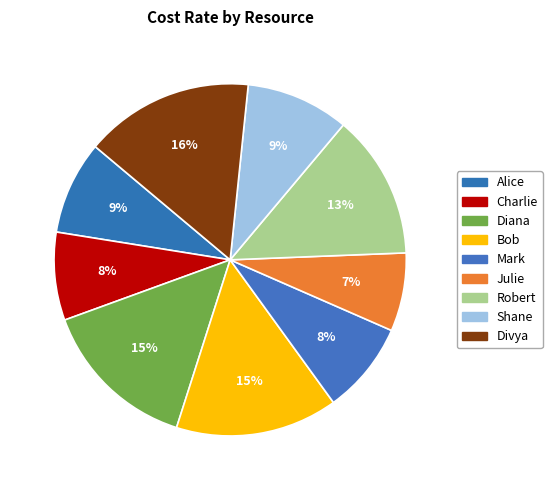

To the nearest percent, what percentage of the pie is Diana?

15%